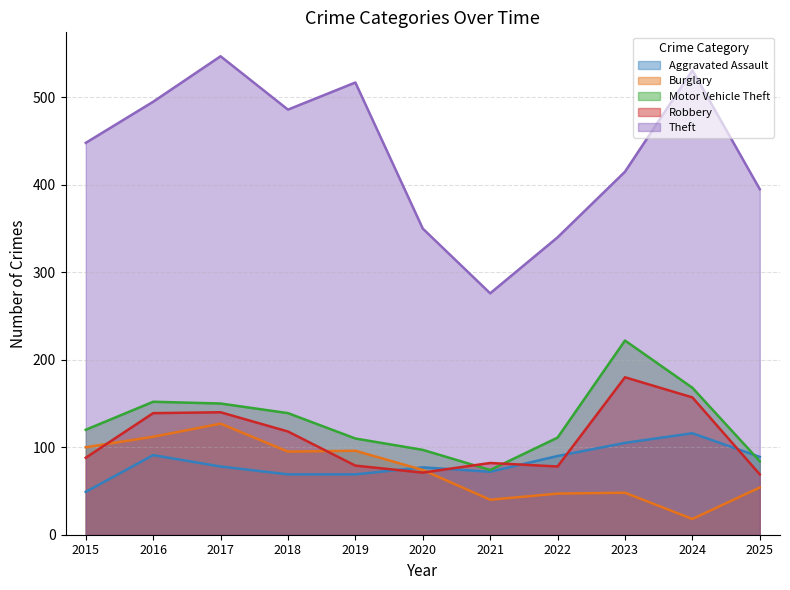

How many times do Motor Vehicle Theft and Aggravated Assault cross each other?

1